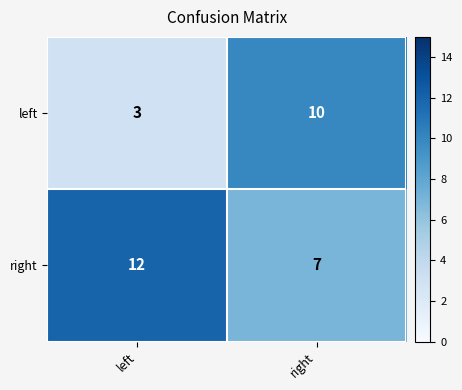

What is the difference between the maximum and minimum values in the right series?

5